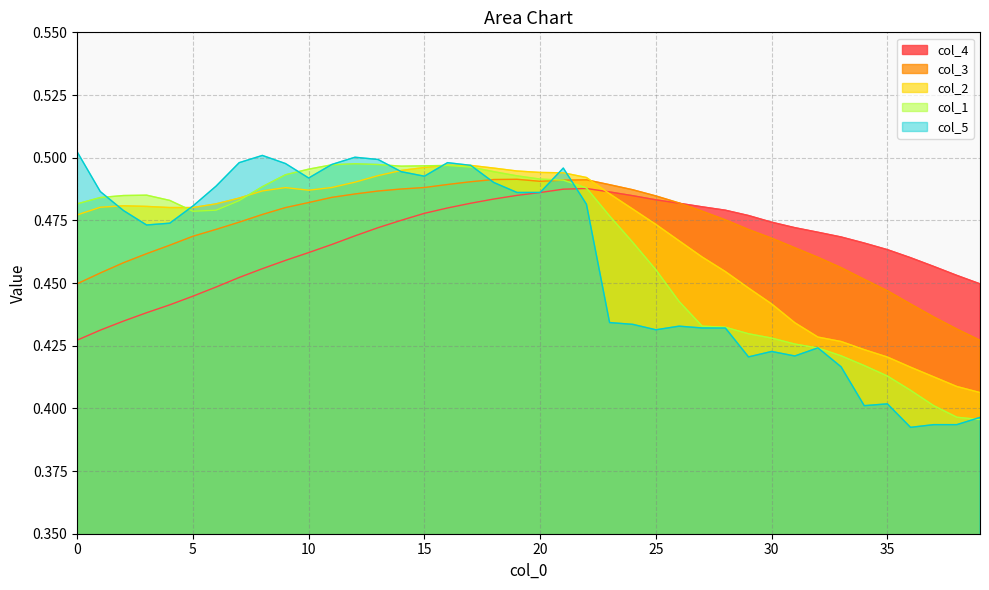

At which category does the chart reach its minimum across all series?

36